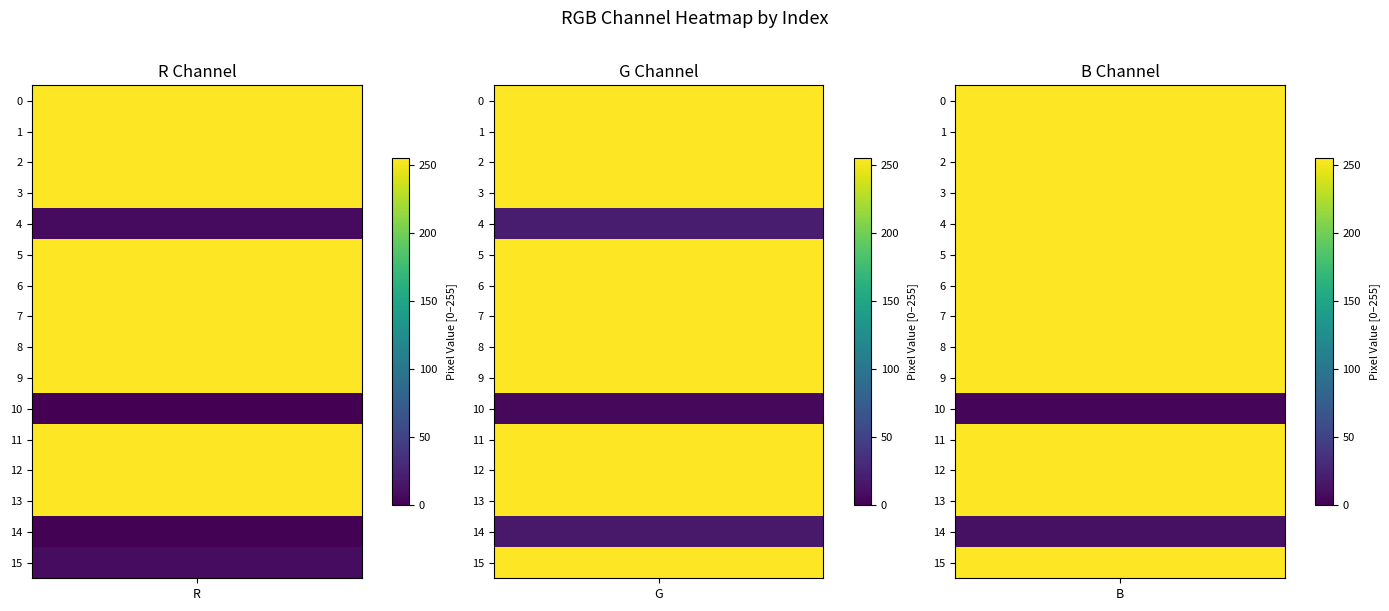

Reading left to right, transcribe all the data shown in this chart.

0: 255	255	255	255	7	255	255	255	255	255	0	255	255	255	1	8
1: 255	255	255	255	20	255	255	255	255	255	5	255	255	255	17	255
2: 255	255	255	255	255	255	255	255	255	255	3	255	255	255	11	255